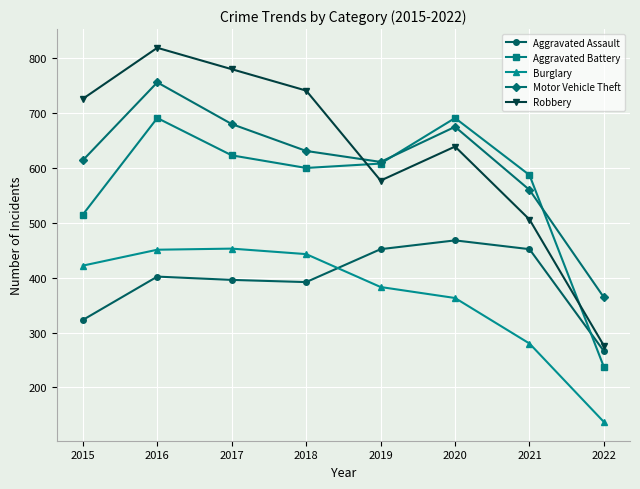

True or false: Robbery and Aggravated Battery cross at least once.

True